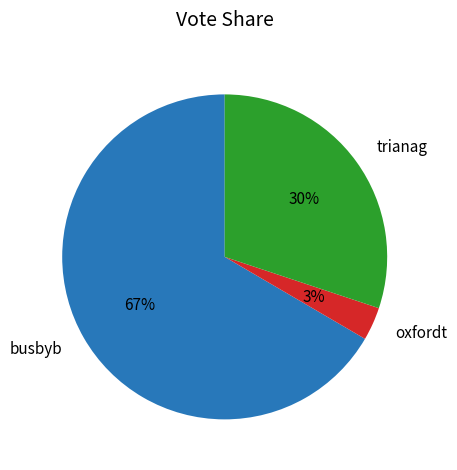

True or false: oxfordt accounts for 3% of the total.

True